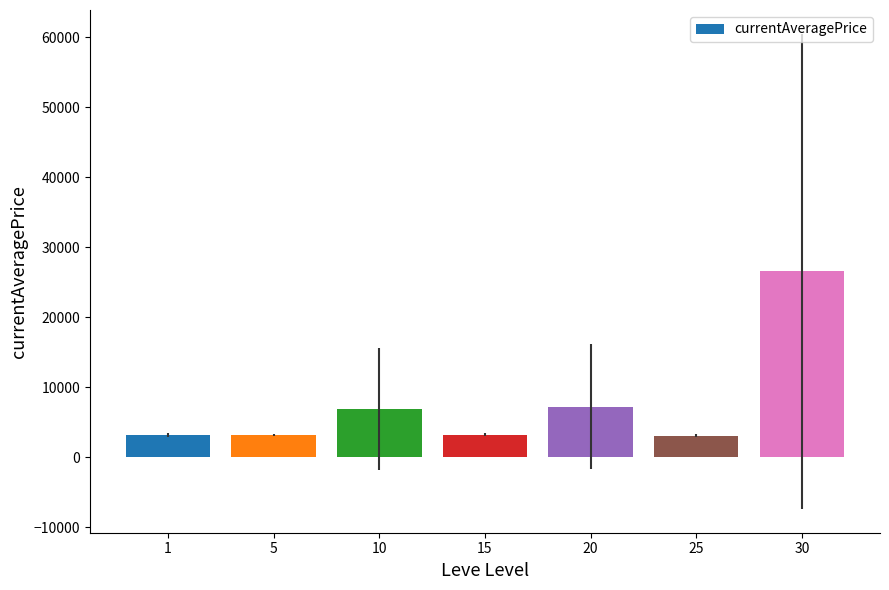

What is the sum of all values?

53223.2